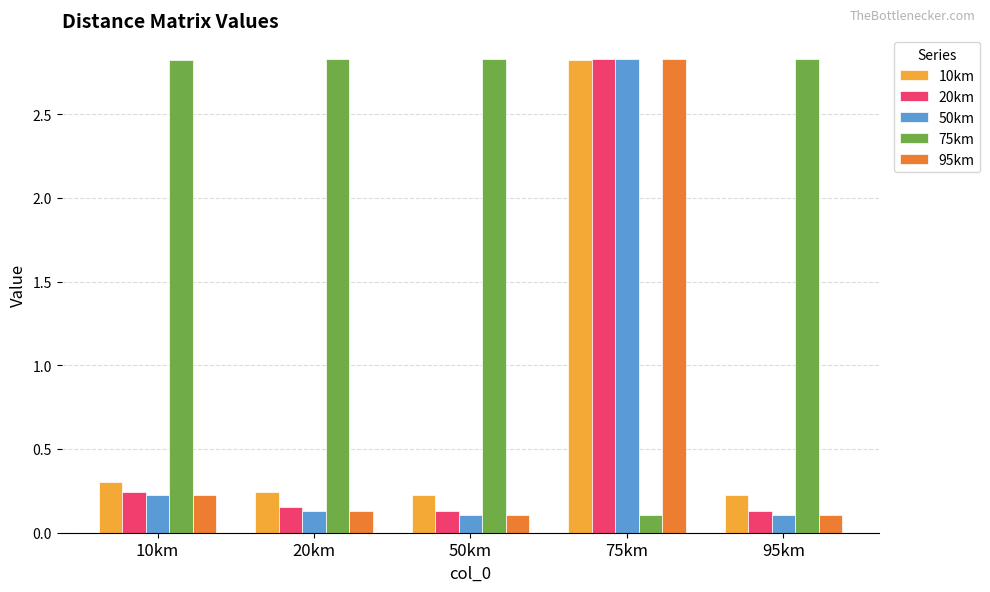

At how many categories does at least one series exceed 0?

5